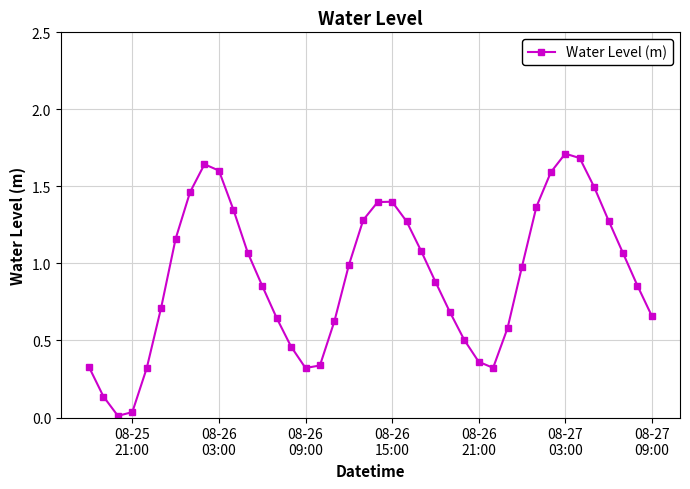

What is the difference between the maximum and minimum values?

1.7